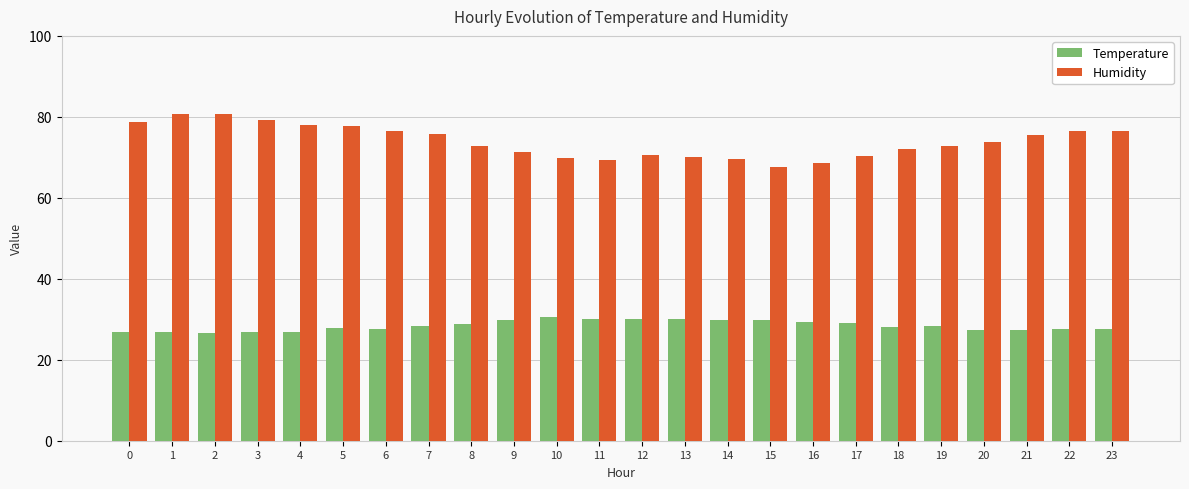

Which series has the widest spread of values?

Humidity